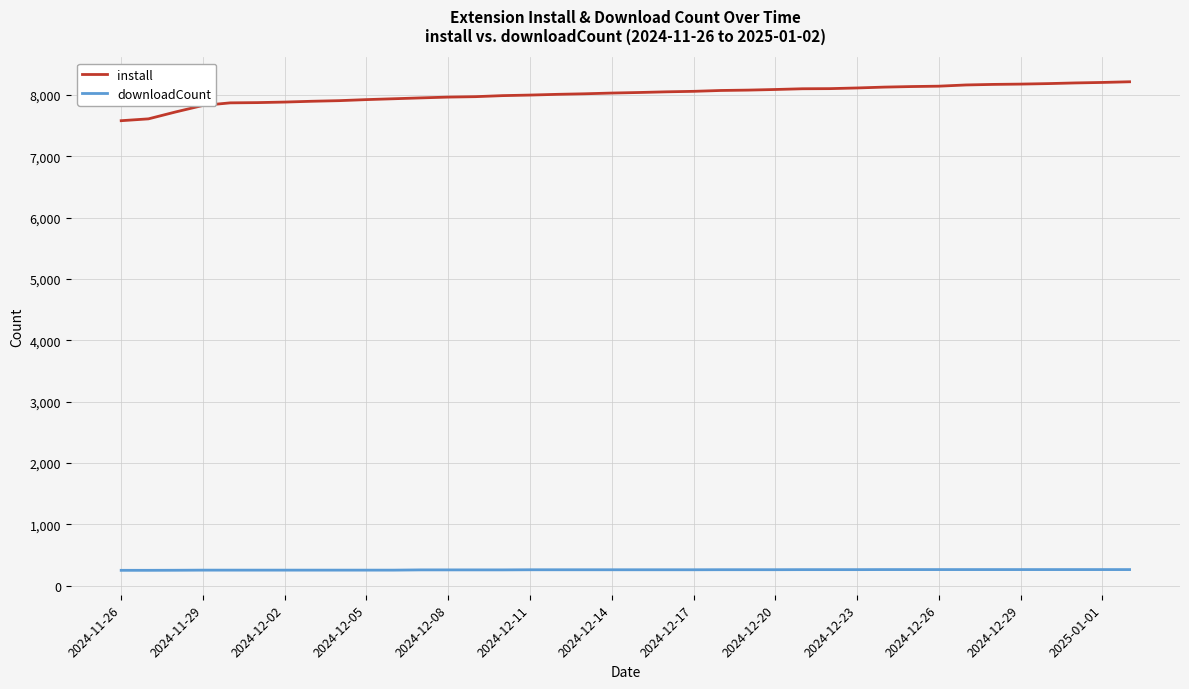

True or false: install and downloadCount cross at least once.

False